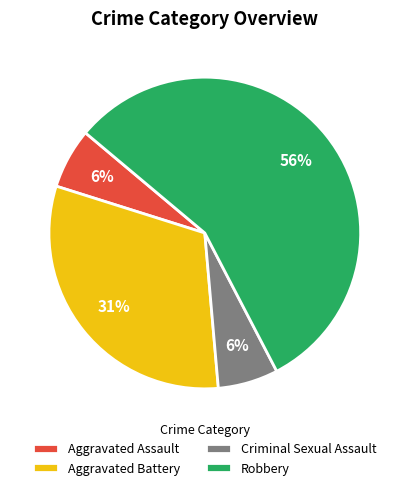

Which category has the biggest portion of the pie?

Robbery